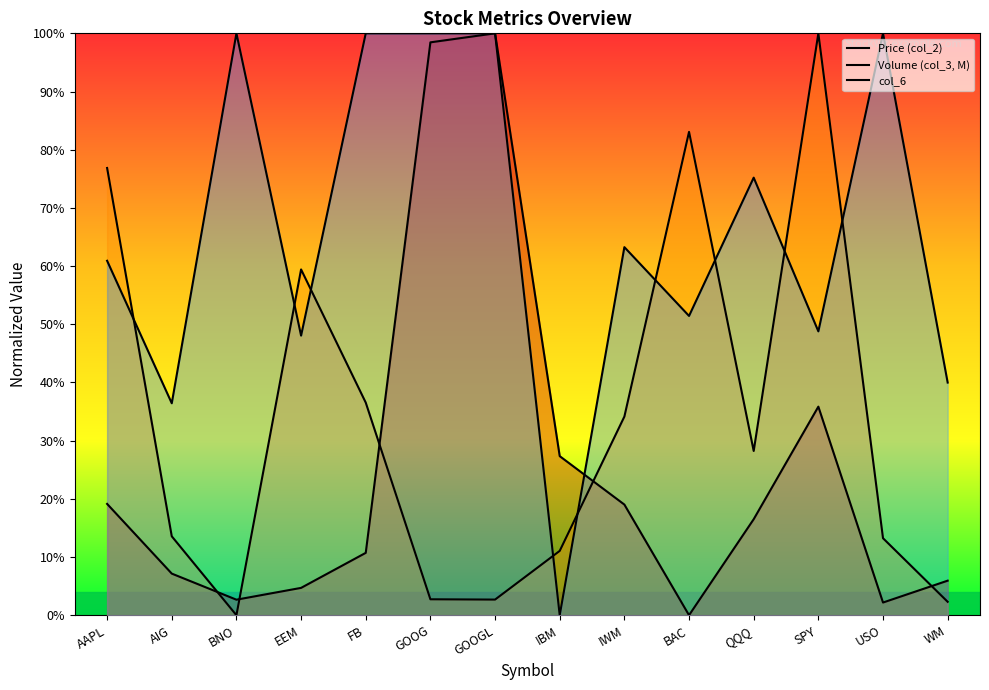

Rank the series by their maximum value, from lowest to highest.

Price (col_2), Volume (col_3, M), col_6